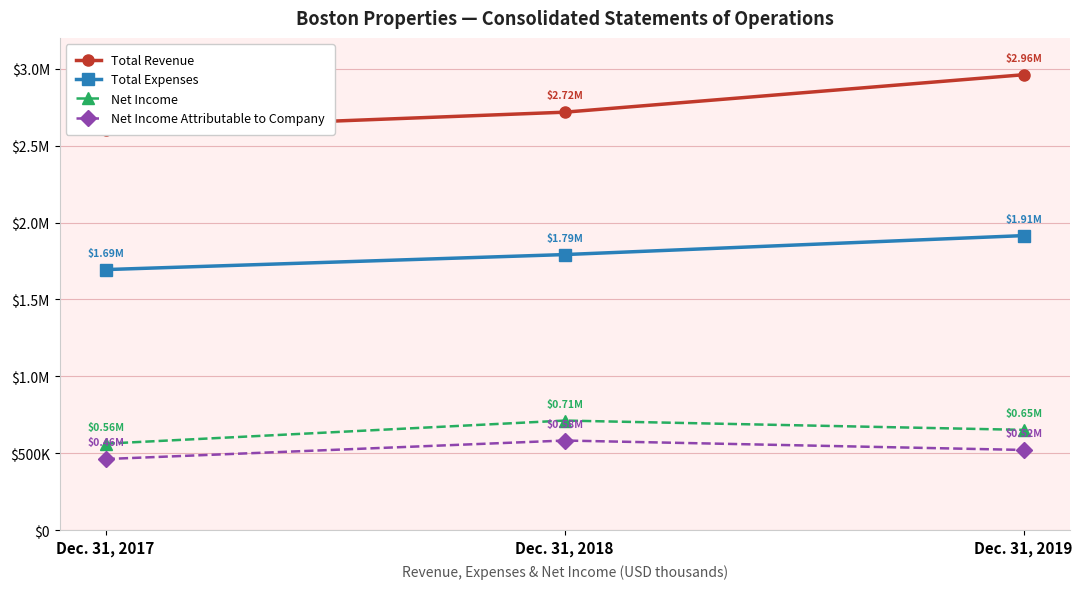

The value of Total Expenses at Dec. 31, 2018 is 2534628. True or false?

False